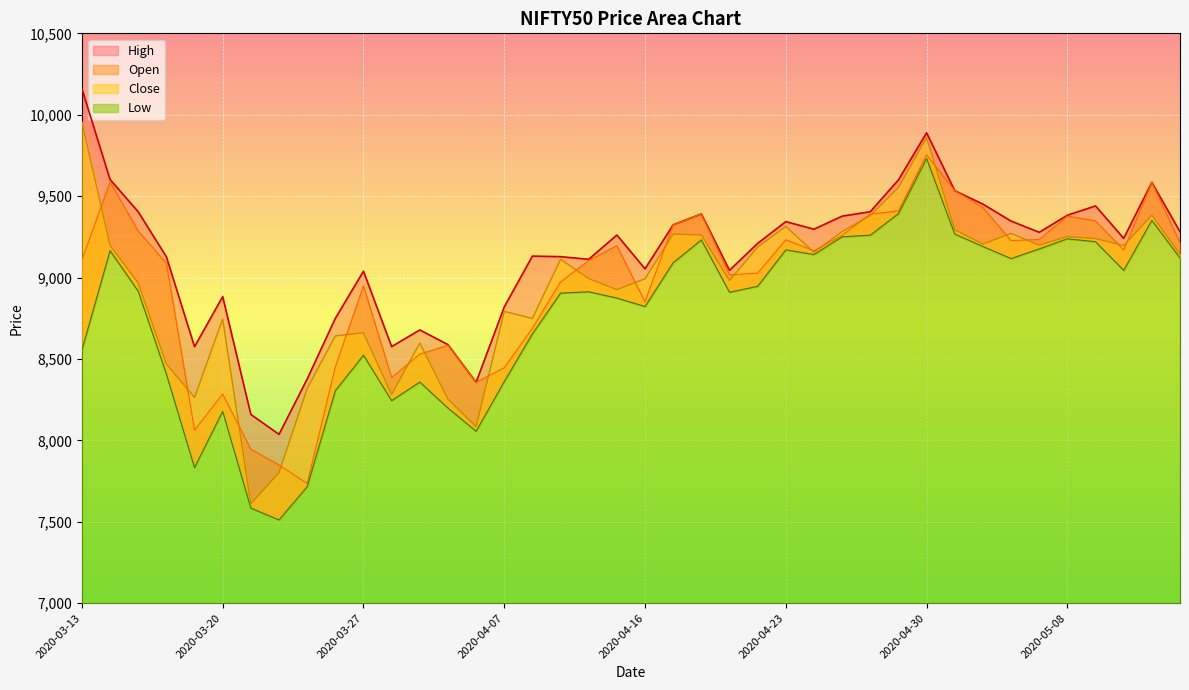

What is the greatest value displayed?

10159.4